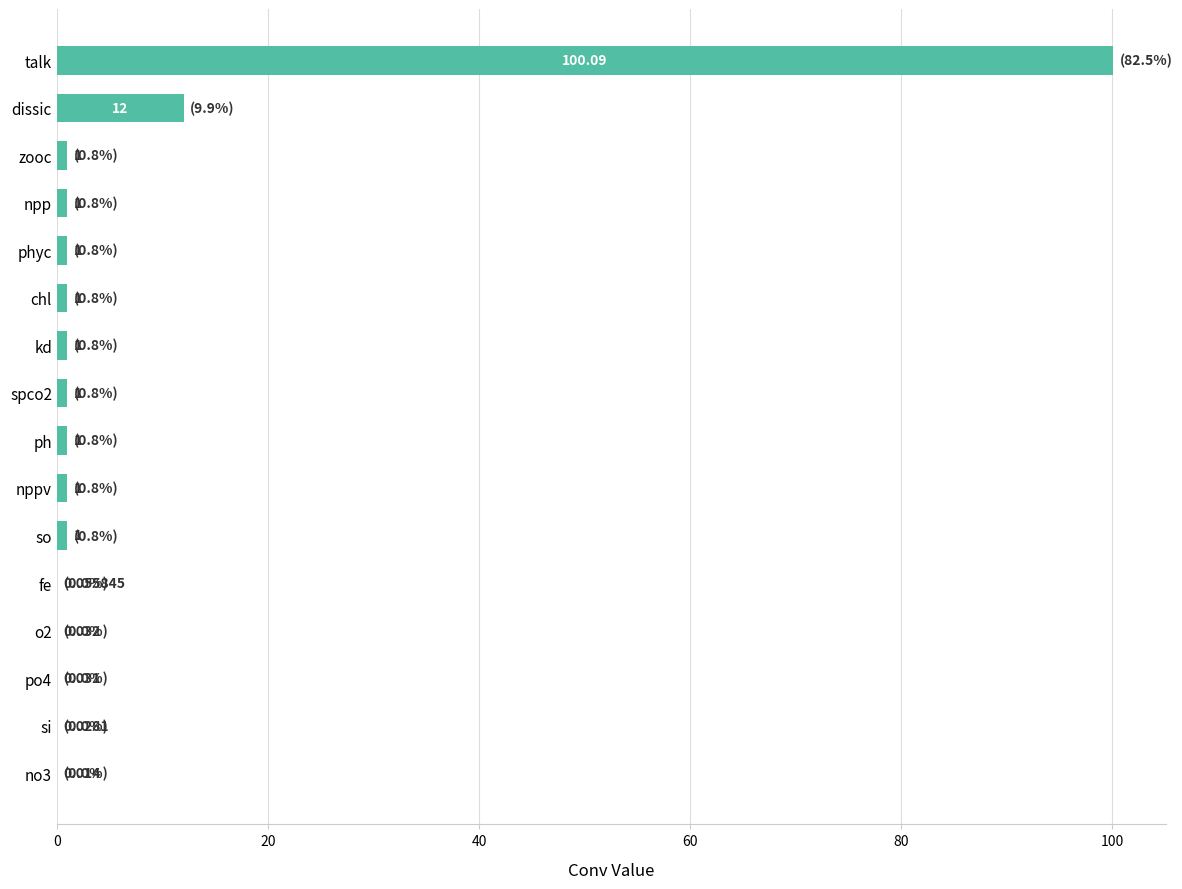

At which label is the value closest to 50?

dissic